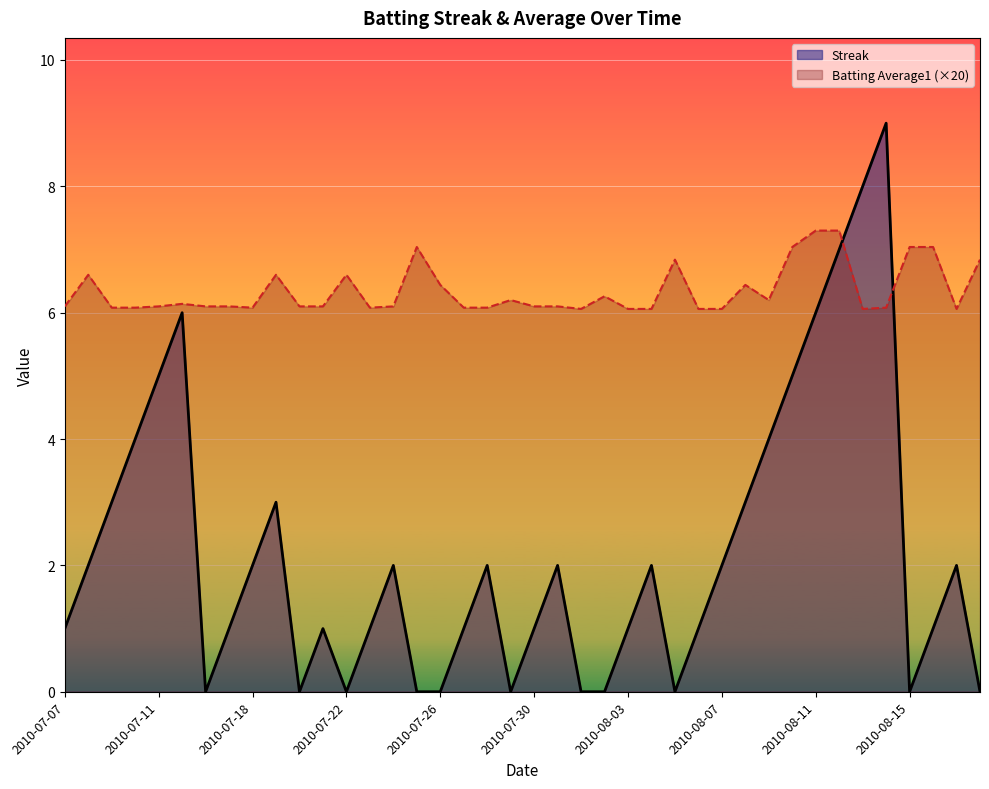

What is the average value of the Batting Average1 (×20) series?

6.3